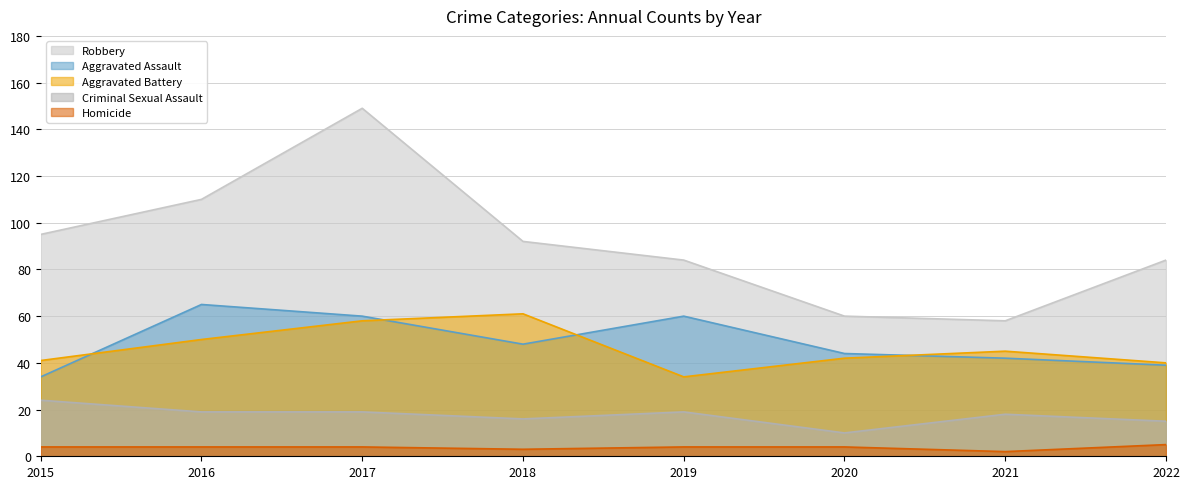

What is the average value of the Homicide series?

4